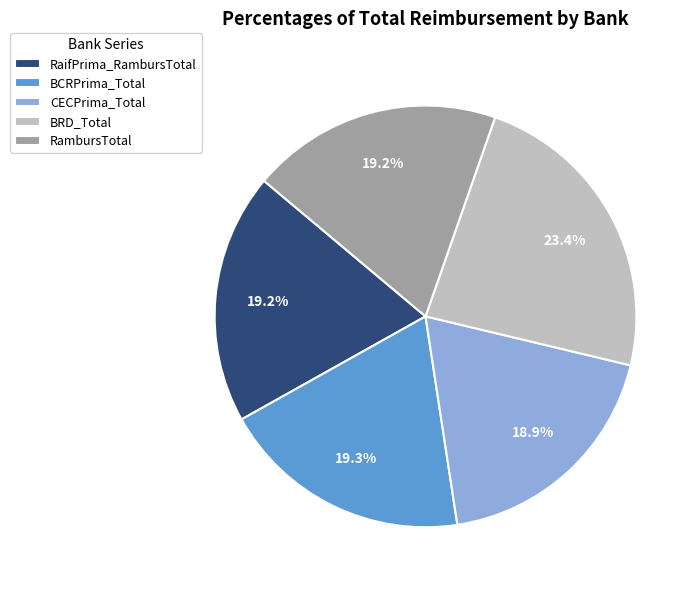

How many slices are in this pie chart?

5